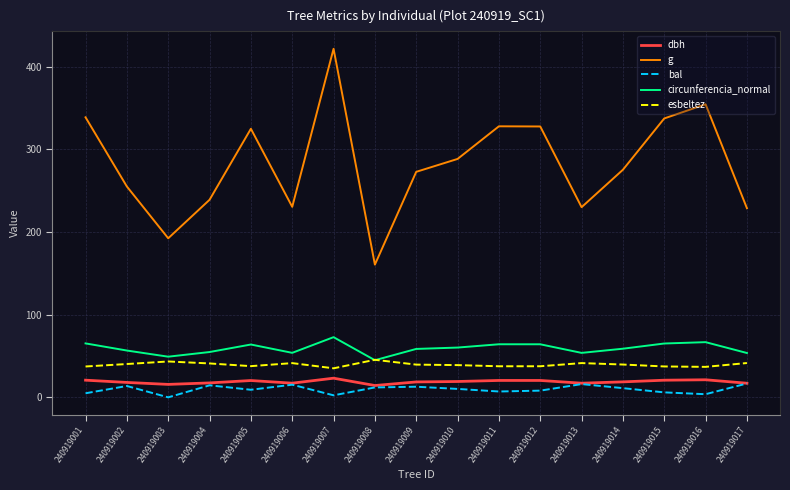

Which series has the largest total across all categories?

g